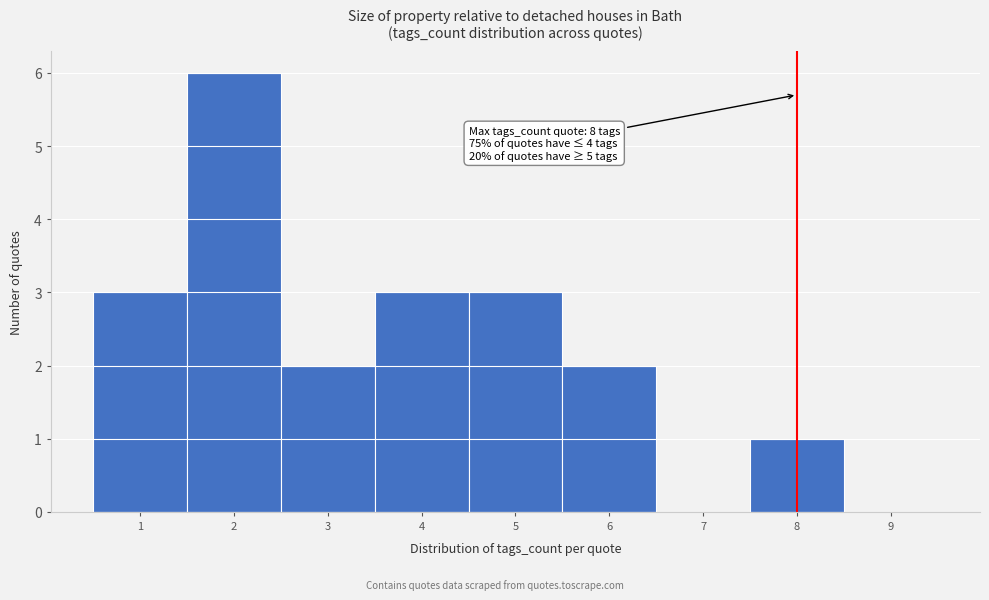

Which range on the x-axis has the tallest bar?

1.5 to 2.5